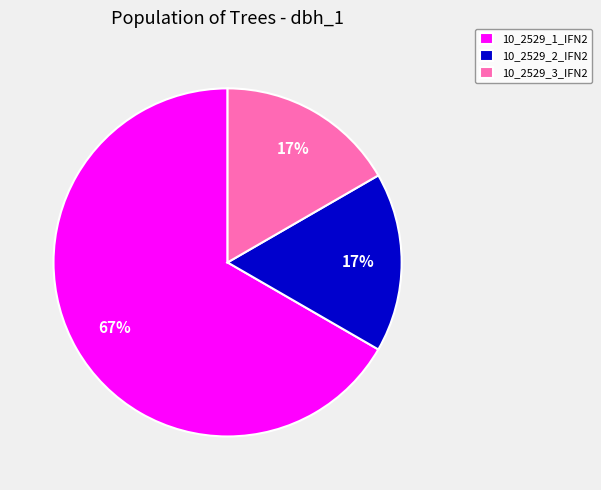

True or false: 10_2529_3_IFN2 accounts for 28% of the total.

False